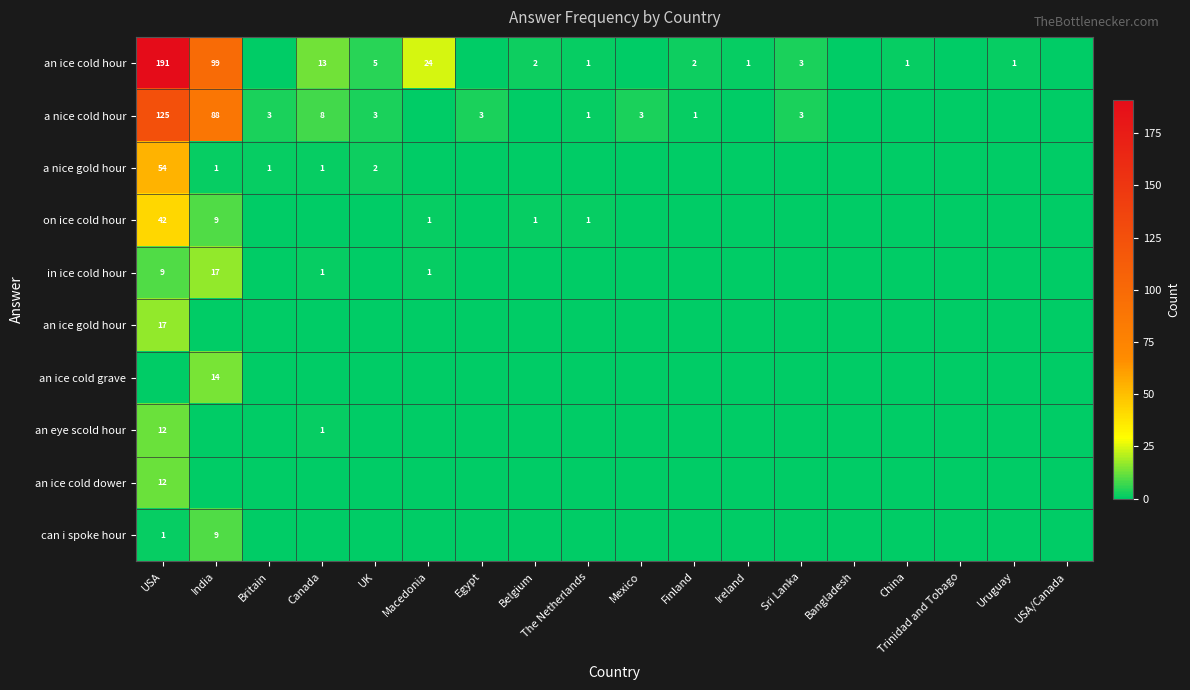

What is the total value across all series at Mexico?

3